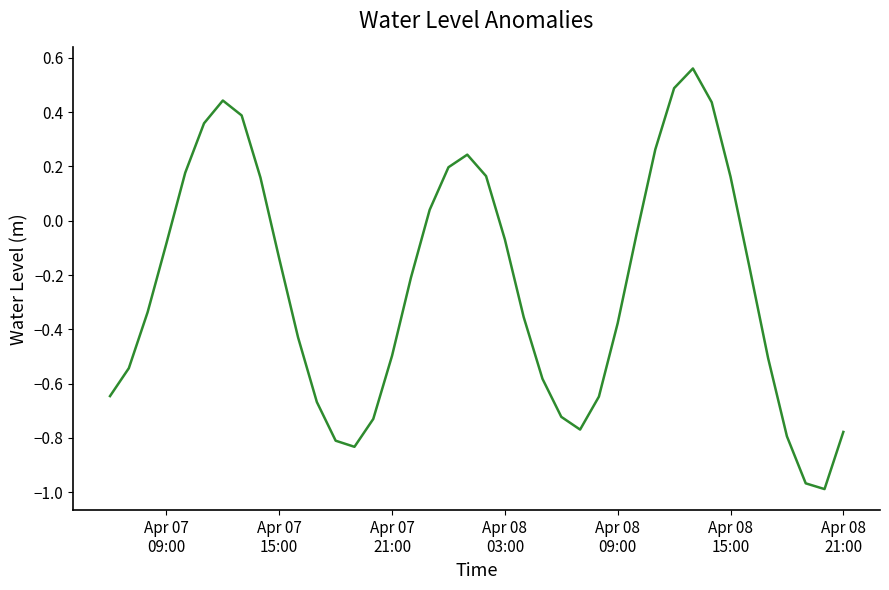

What is the difference between the maximum and minimum values?

1.5